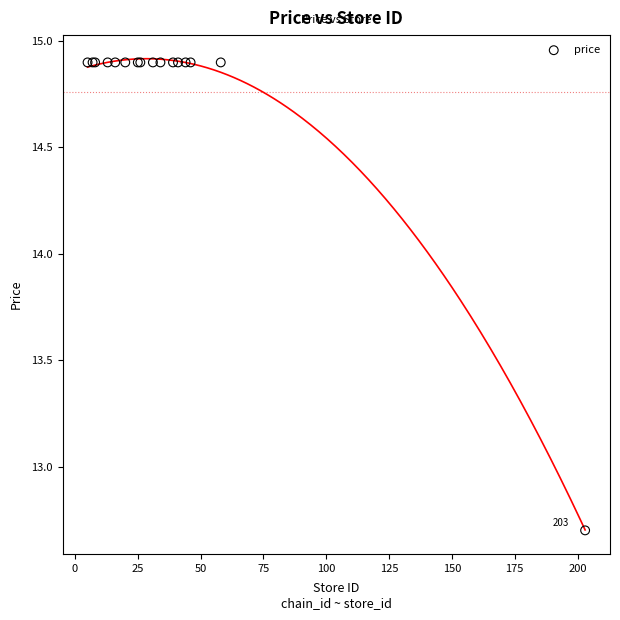

What Y value in the scatter plot is closest to 13?

12.7